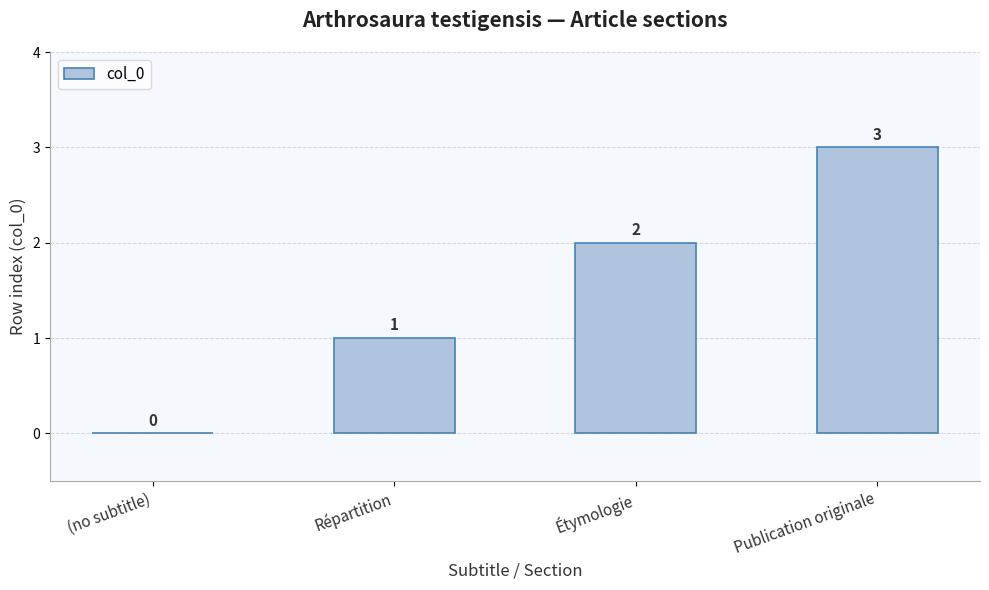

What is the average value?

2